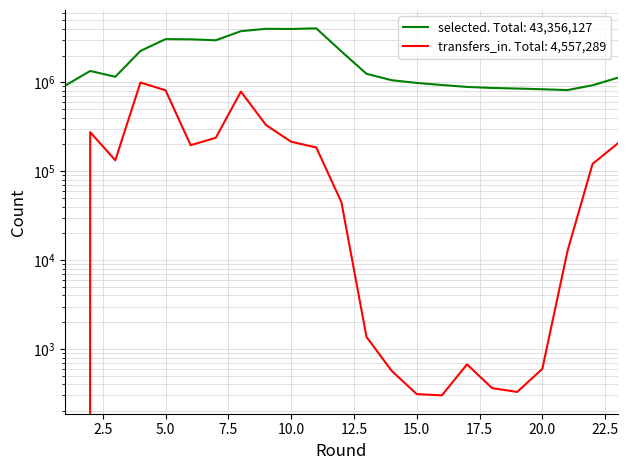

True or false: transfers_in and selected intersect in this chart.

False